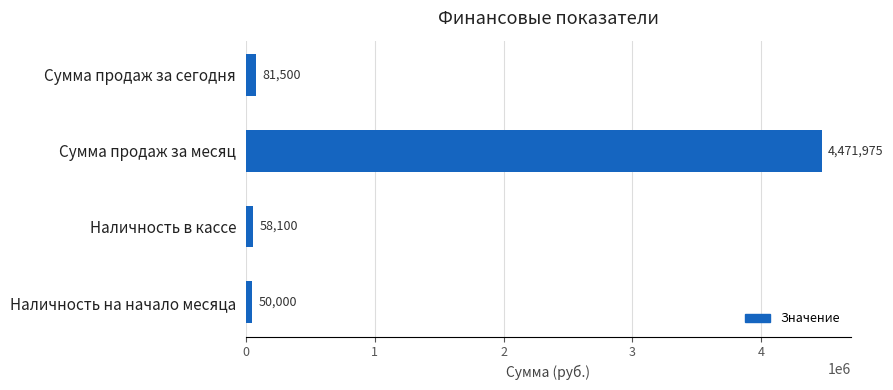

Rank the categories by value from lowest to highest.

Наличность на начало месяца, Наличность в кассе, Сумма продаж за сегодня, Сумма продаж за месяц